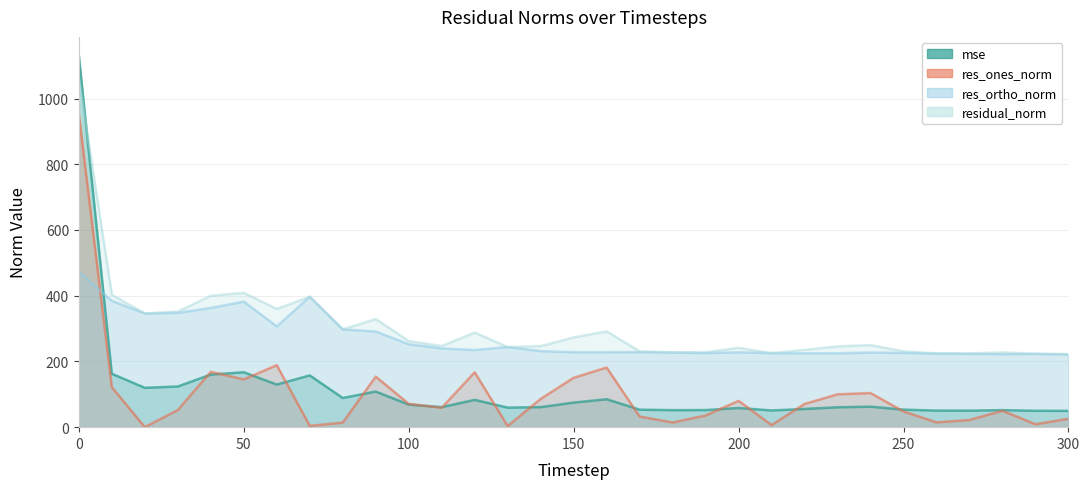

Is the value of res_ortho_norm at 90 greater than the value of mse at 30?

Yes